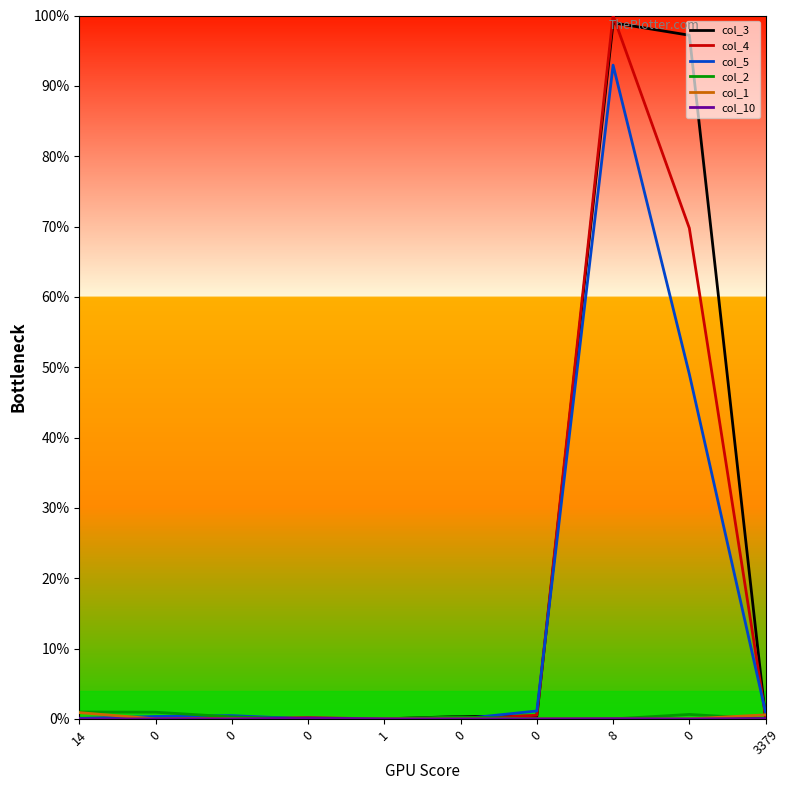

Which series changed the most between 0 and 0?

col_3